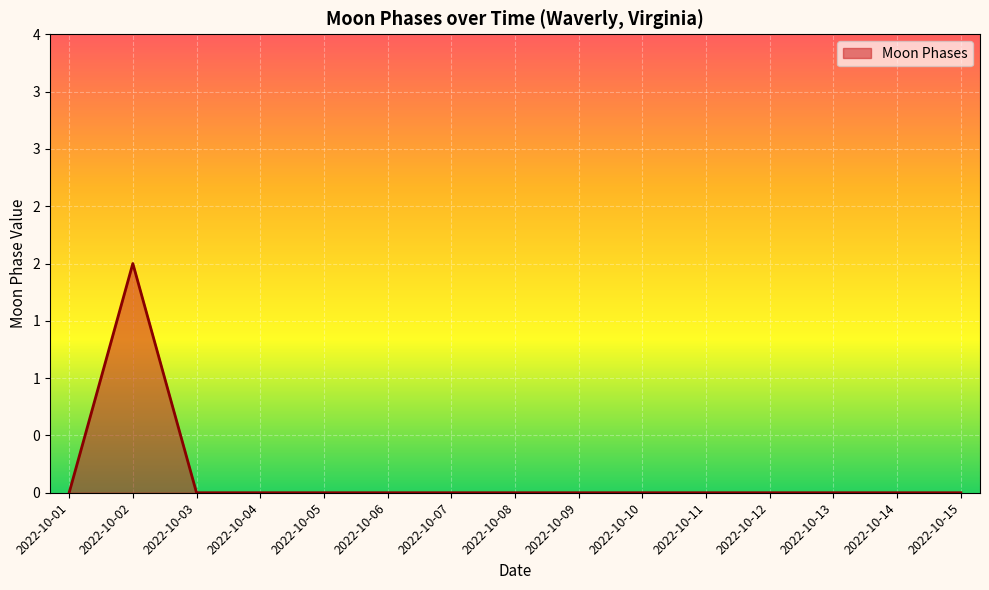

Does the chart have visible grid lines?

Yes